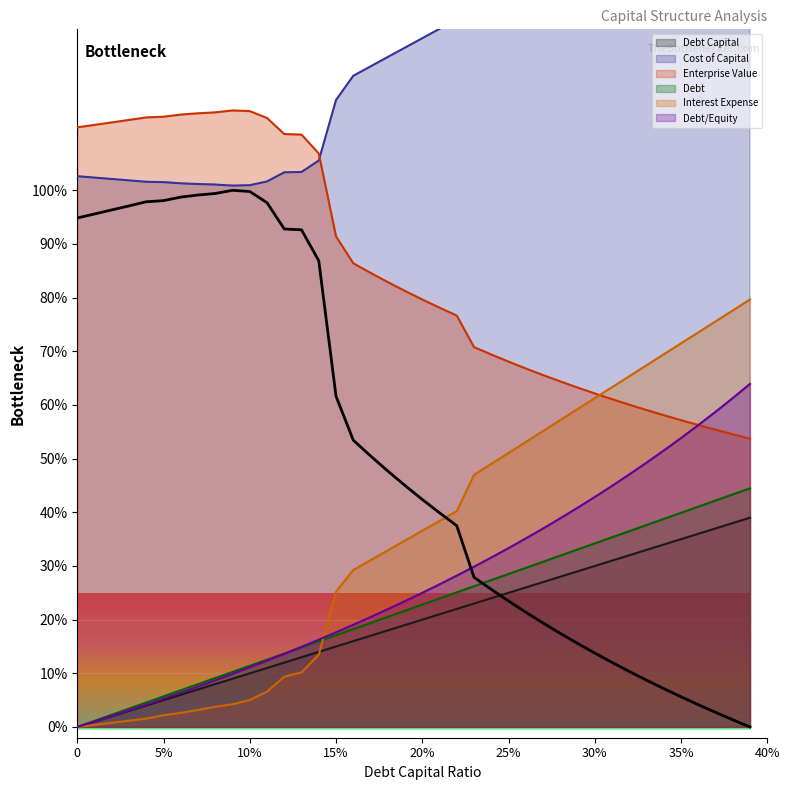

True or false: Enterprise Value and Debt Capital cross at least once.

False